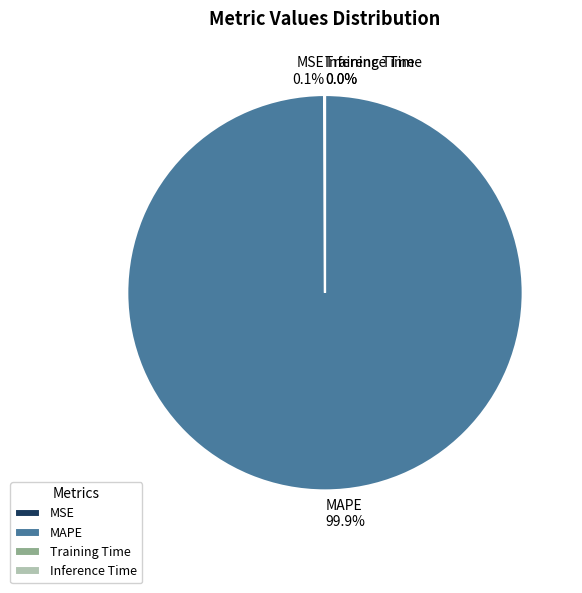

What percentage is NOT represented by MAPE?

0.1%